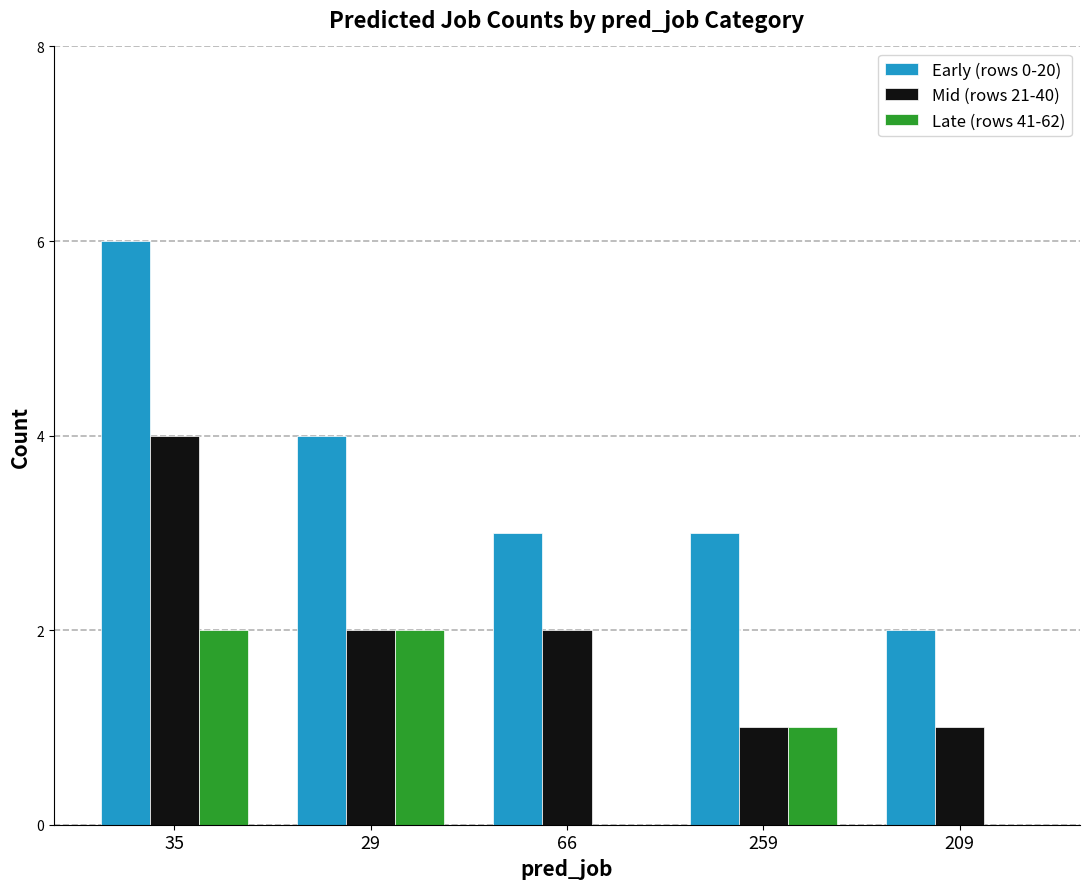

What is the sum of all Late (rows 41-62) values?

5